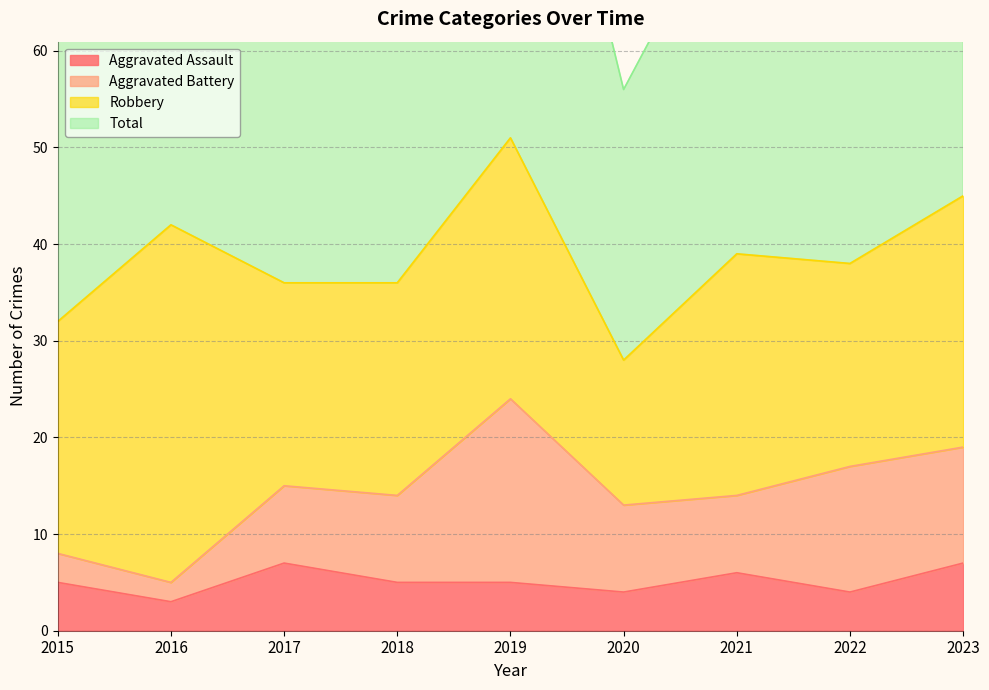

Which series changed the most between 2017 and 2022?

Total